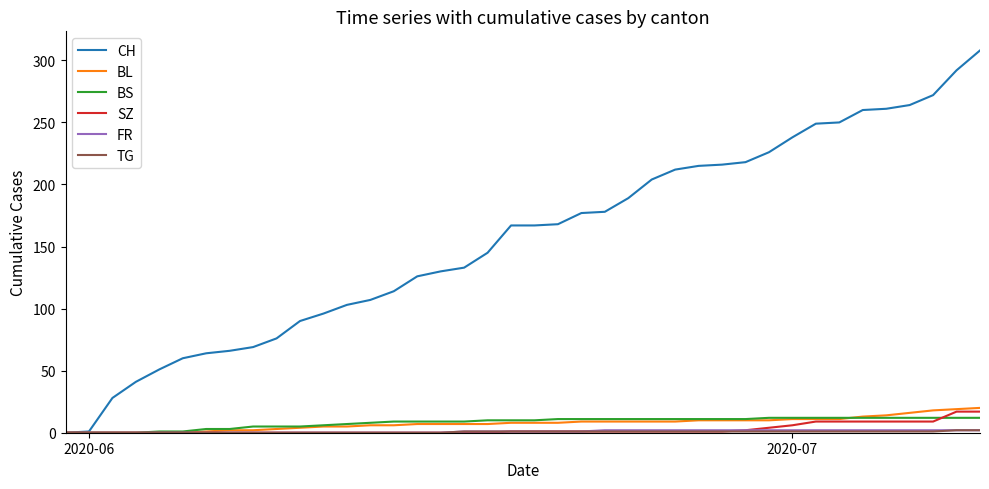

What is the highest value of the BS series?

12